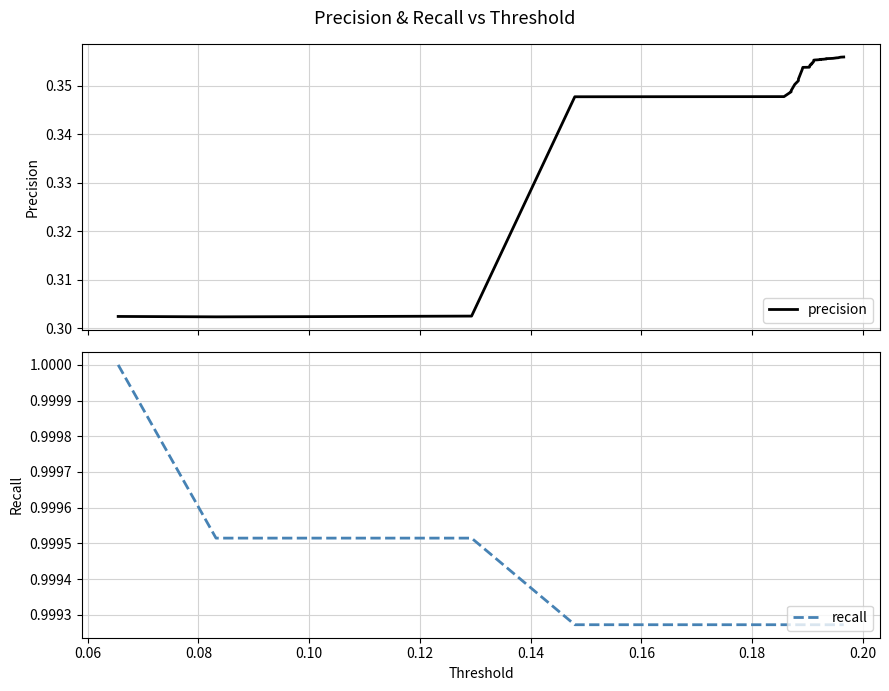

How many lines are shown in the chart?

2